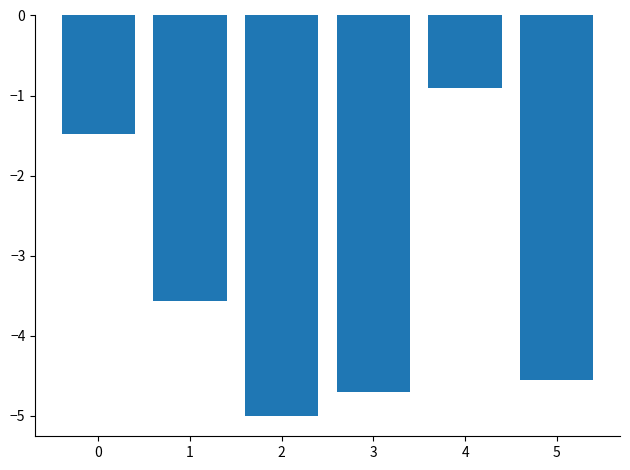

Reading right to left, what are all the values shown in this chart?

-4.5	-0.9	-4.7	-5.0	-3.6	-1.5